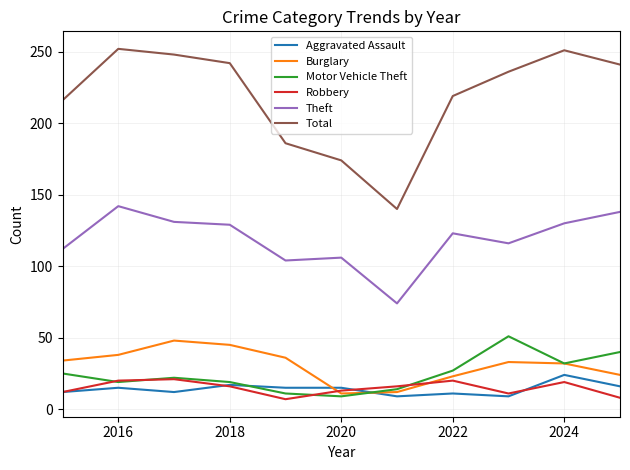

What is the difference between the second highest and second lowest values in the Robbery series?

12